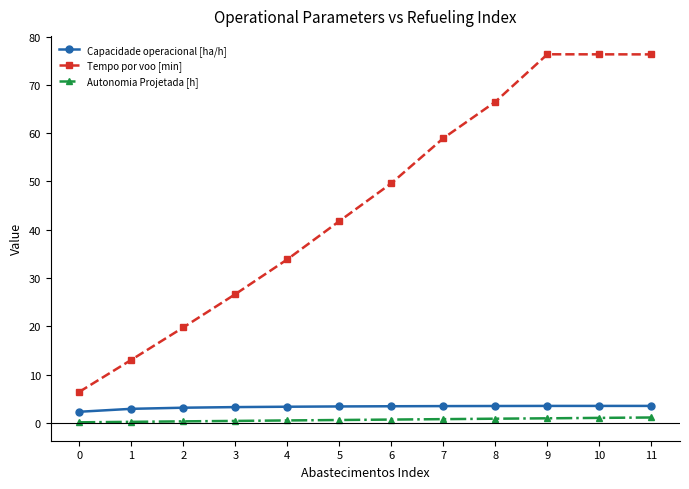

Which series changed the most between 1 and 5?

Tempo por voo [min]